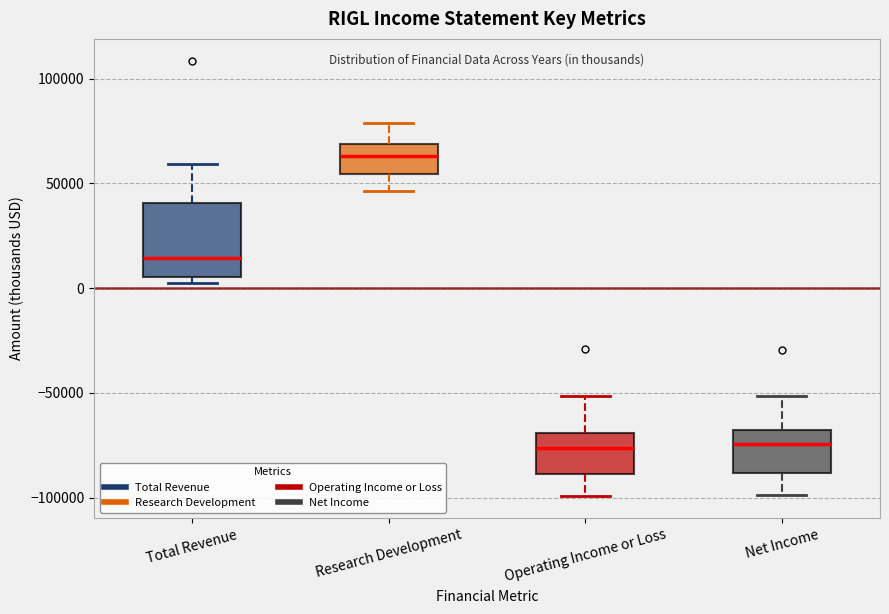

Which box's median line is the highest?

Research Development